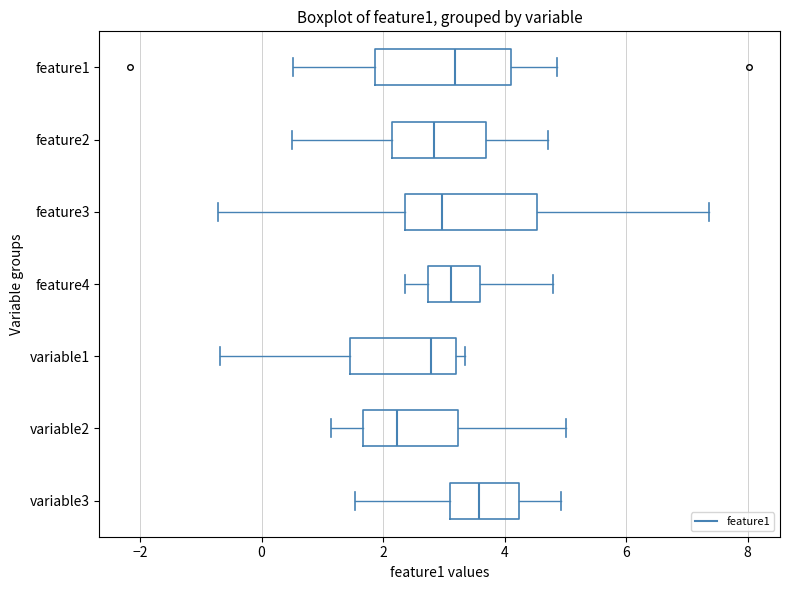

Reading bottom to top, transcribe this box plot: for each box, give where its median line is, the range the box spans, and where its two whiskers end, as read against the x-axis. The values are not printed on the chart, so give them approximately, as read against the axis.

variable3: median 3.6, box 3.2 to 4.2, whiskers 1.6 to 5.0
variable2: median 2.2, box 1.6 to 3.2, whiskers 1.2 to 5.0
variable1: median 2.8, box 1.4 to 3.2, whiskers -0.6 to 3.4
feature4: median 3.2, box 2.8 to 3.6, whiskers 2.4 to 4.8
feature3: median 3.0, box 2.4 to 4.6, whiskers -0.8 to 7.4
feature2: median 2.8, box 2.2 to 3.6, whiskers 0.6 to 4.8
feature1: median 3.2, box 1.8 to 4.2, whiskers 0.6 to 4.8